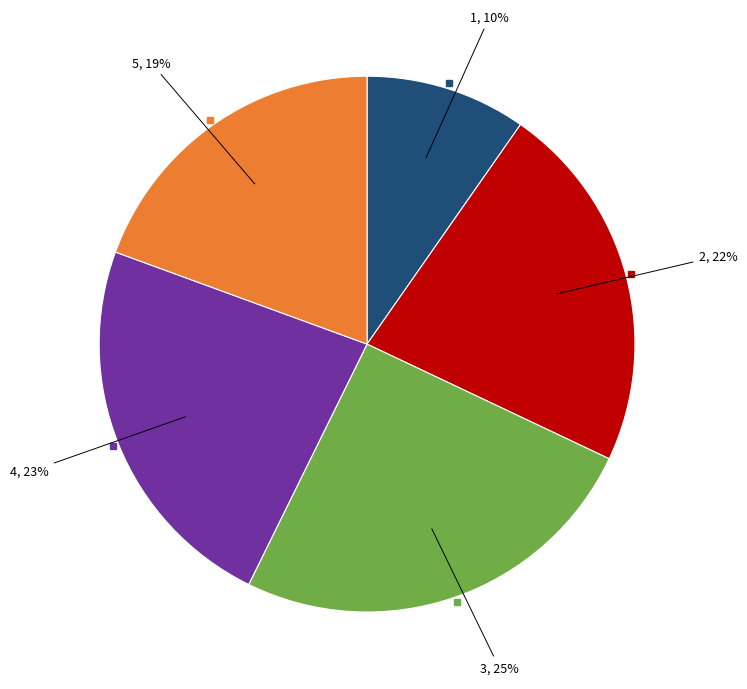

Does any single category account for the majority?

No